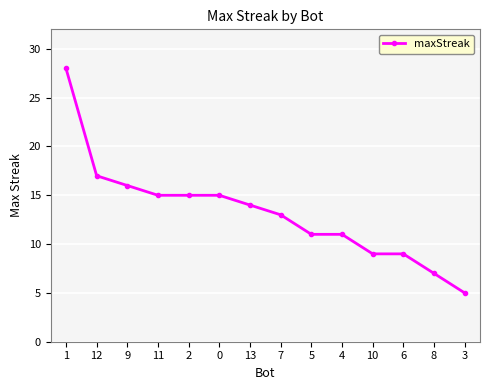

What is the value of the 2nd point from the left?

17